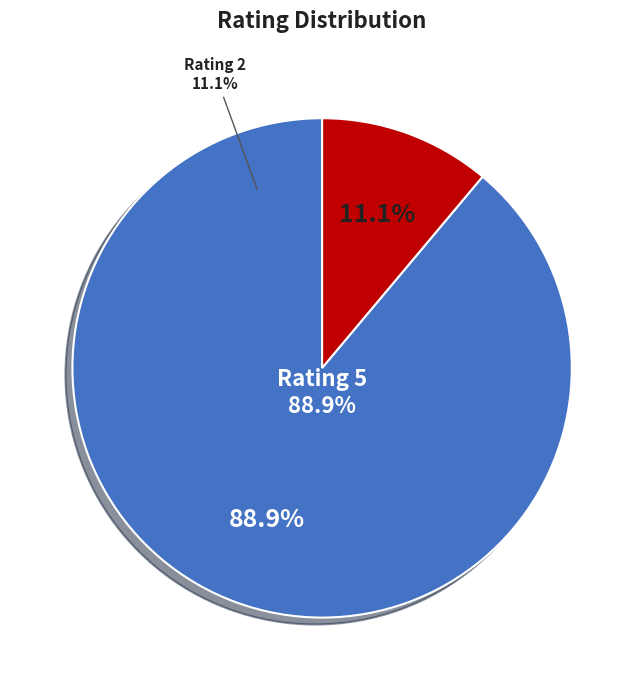

Is sesuai pesanan..repon cepat the majority of the pie?

No